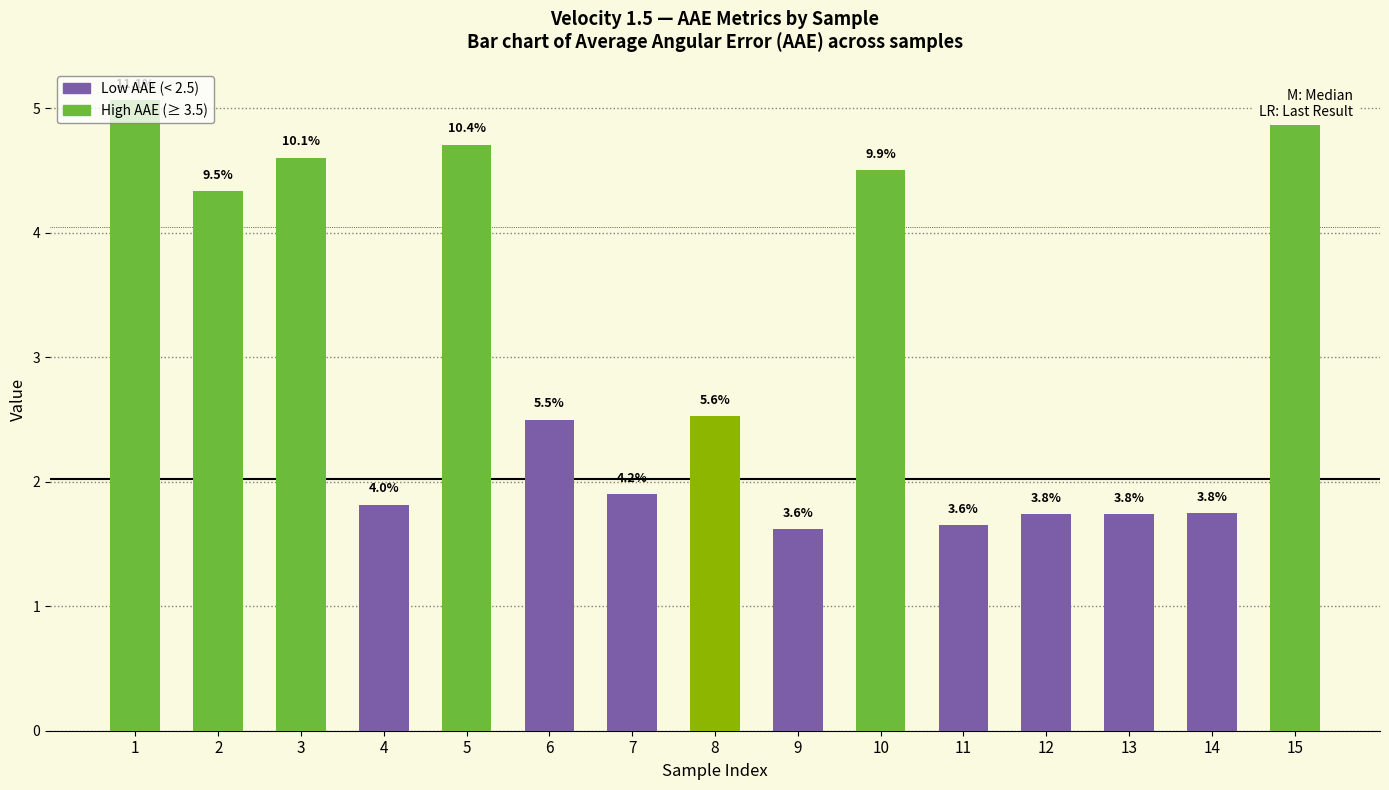

How many bars are there in total?

15